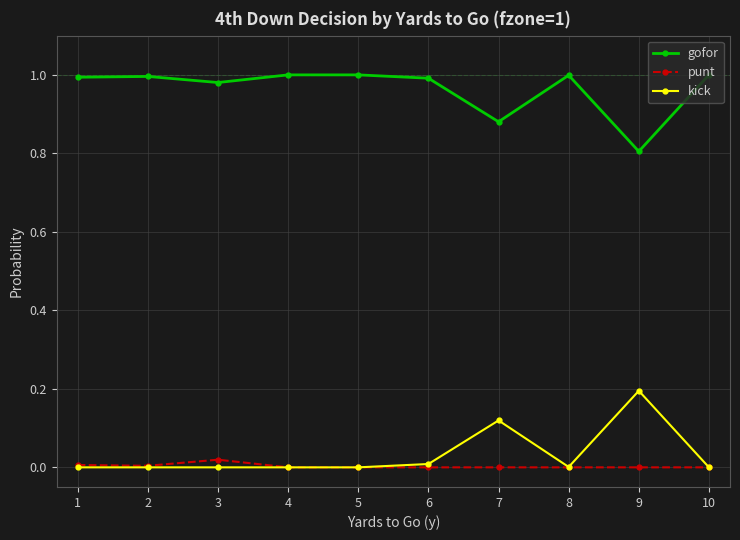

Count the number of data series in this chart.

3